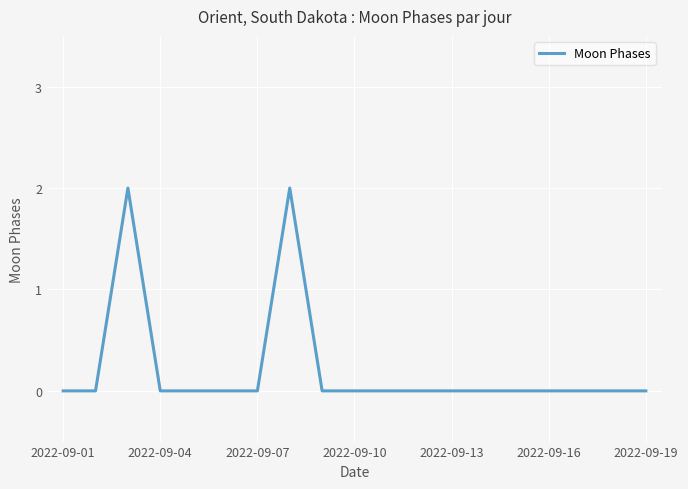

What is the greatest value displayed?

2